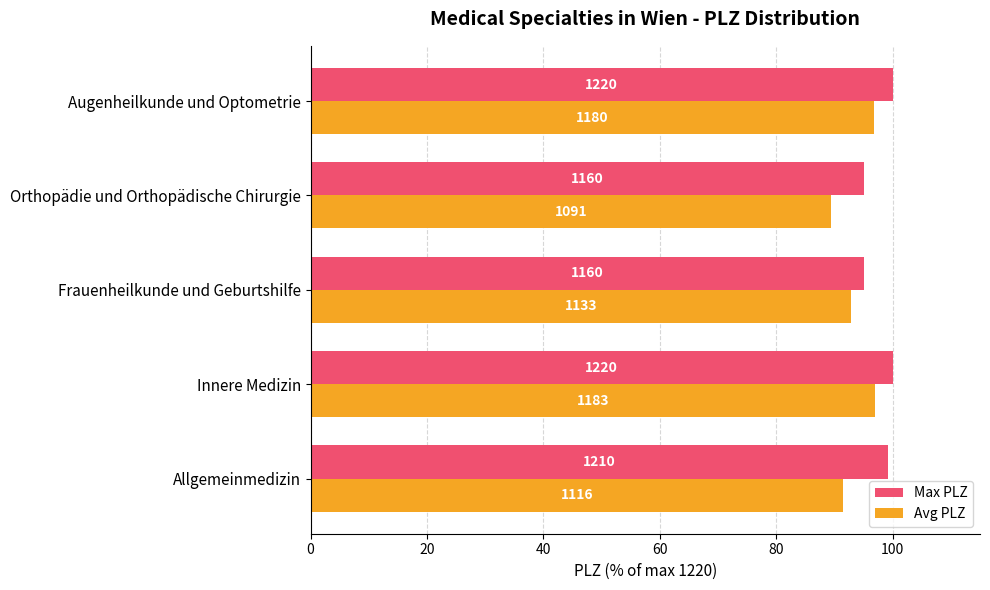

What are all the series names shown in the legend?

Max PLZ, Avg PLZ